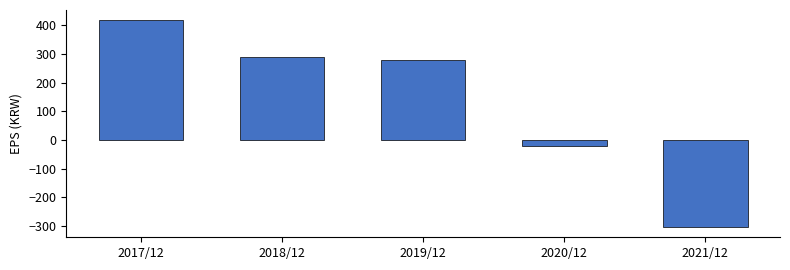

At which label does the data first exceed 281?

2017/12